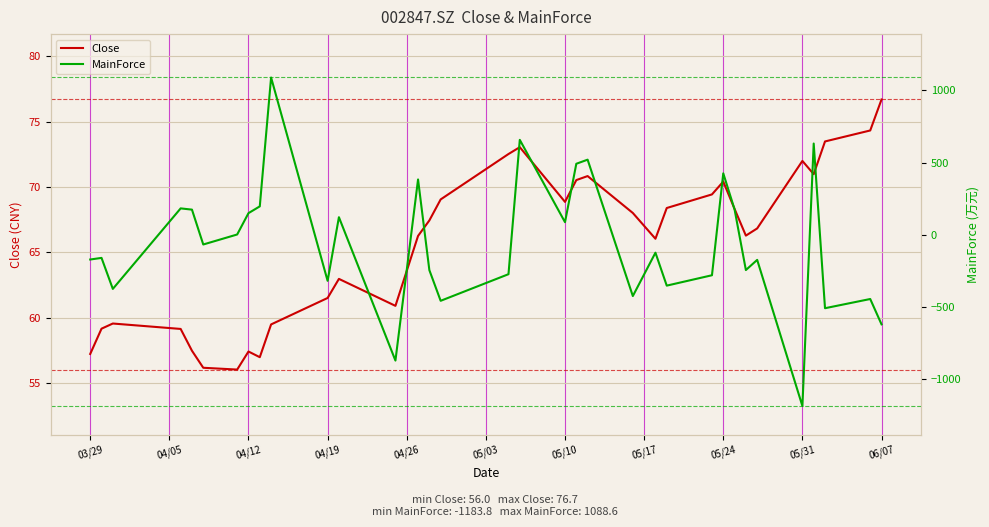

How many negative values does the MainForce series have?

19